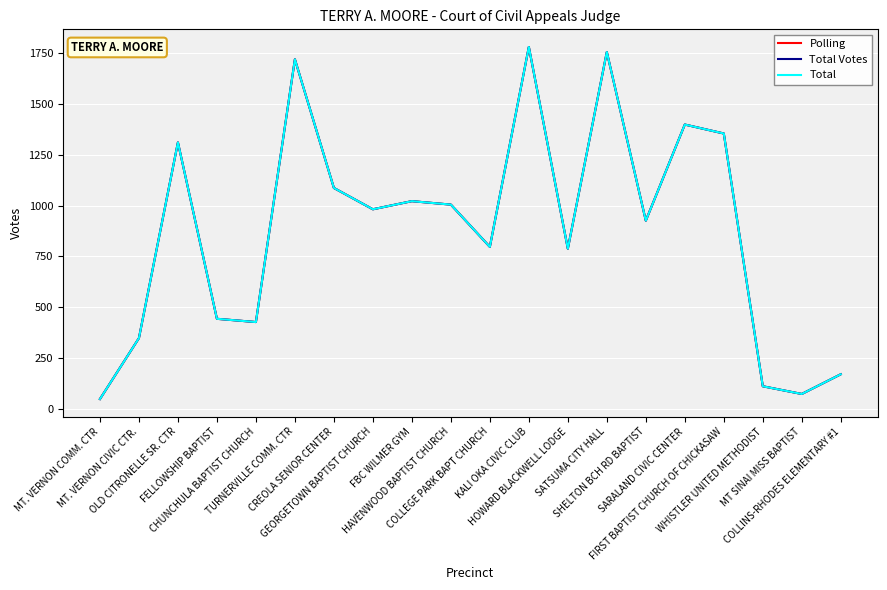

True or false: Total and Total Votes intersect in this chart.

False